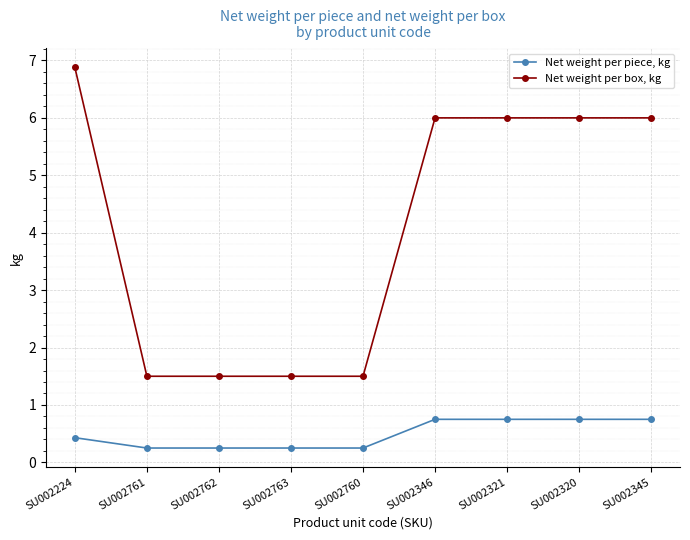

What is the label of the 5th point from the left?

SU002760